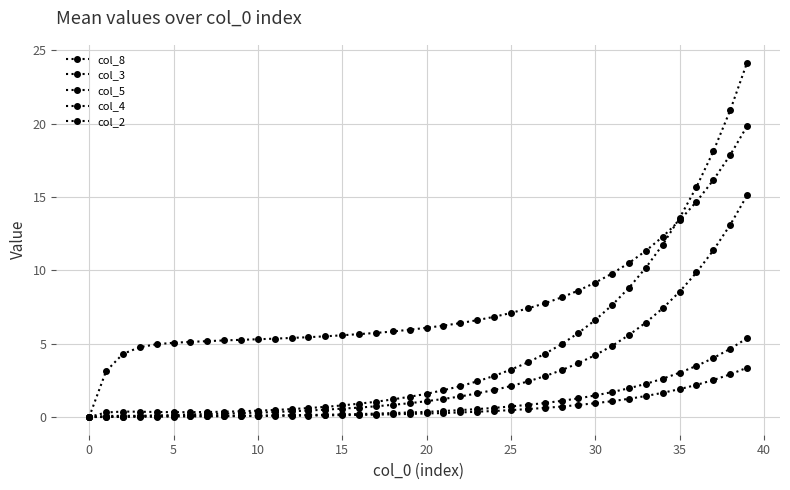

Which category has the highest value in the col_2 series?

39